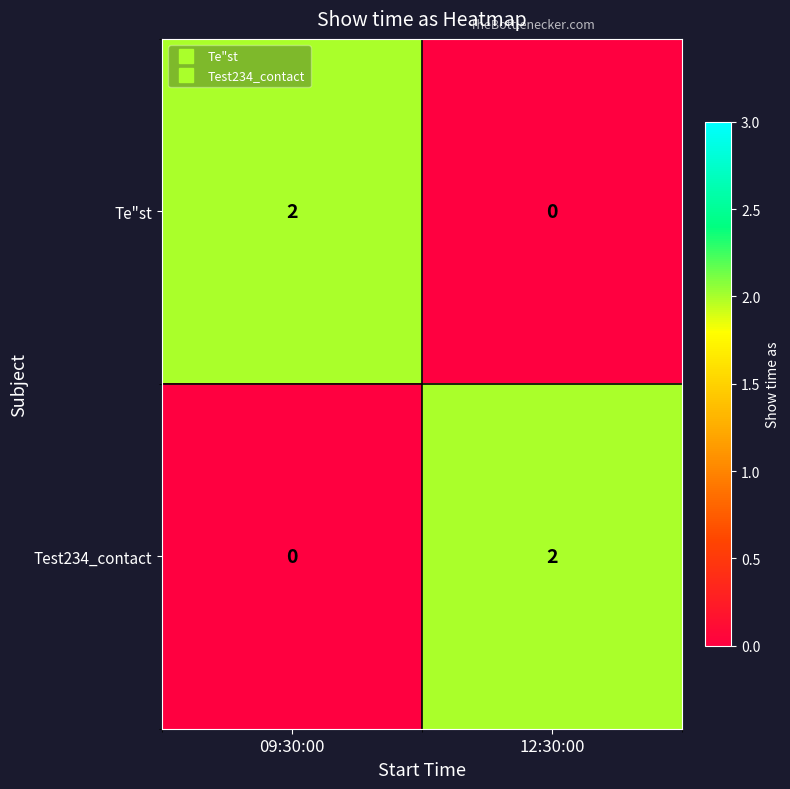

Reading left to right, list all the values displayed in this chart.

Te"st: 09:30:00=2	12:30:00=0
Test234_contact: 09:30:00=0	12:30:00=2